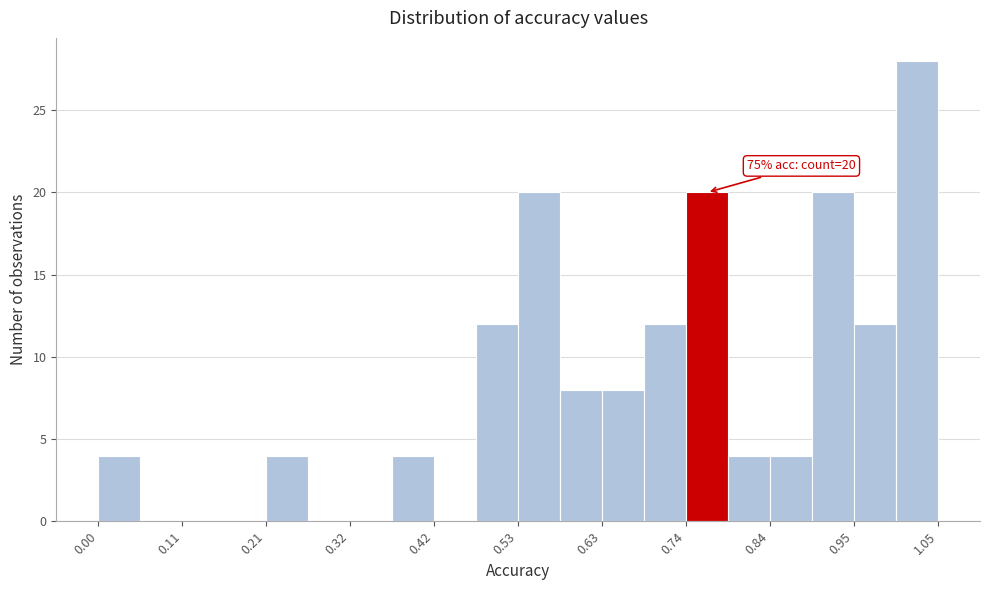

Around what value on the x-axis is the tallest bar? Give the approximate position of its centre, as read against the axis.

1.02